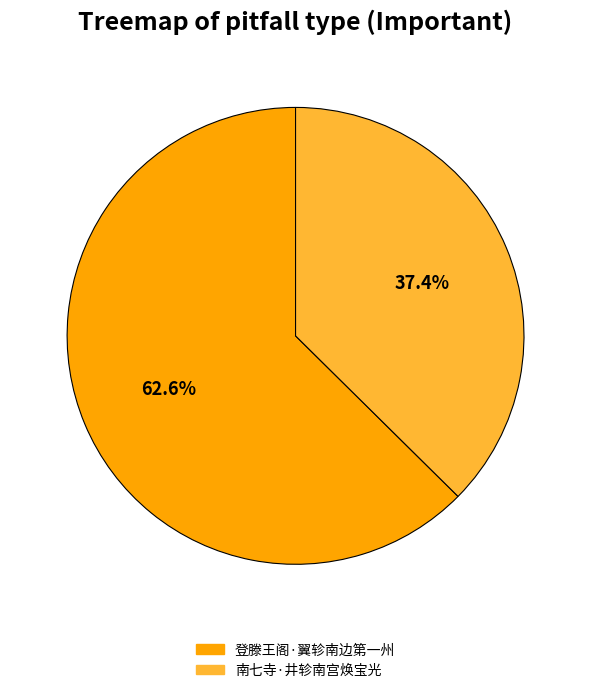

Rank the categories by value from lowest to highest.

南七寺·井轸南宫焕宝光, 登滕王阁·翼轸南边第一州